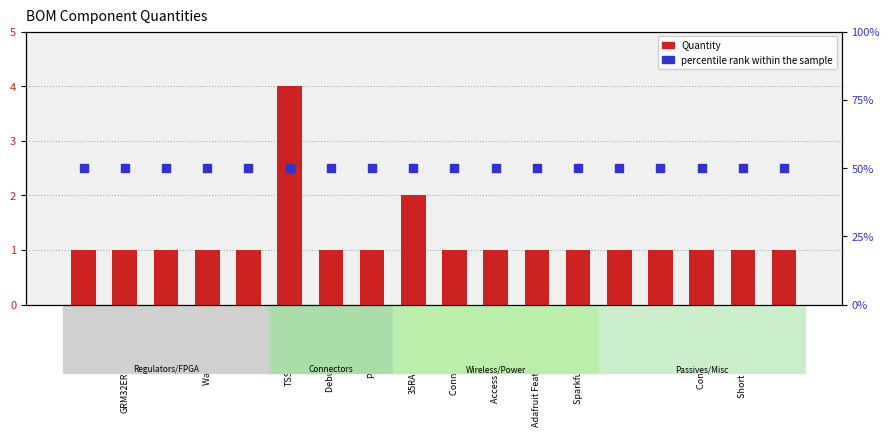

At how many categories does at least one series exceed 33?

18